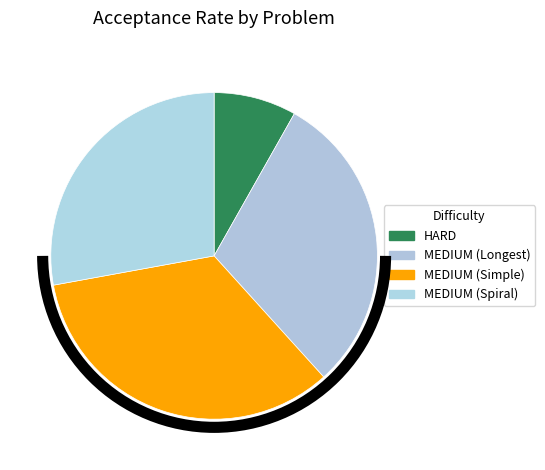

Is there a majority slice in this chart?

No